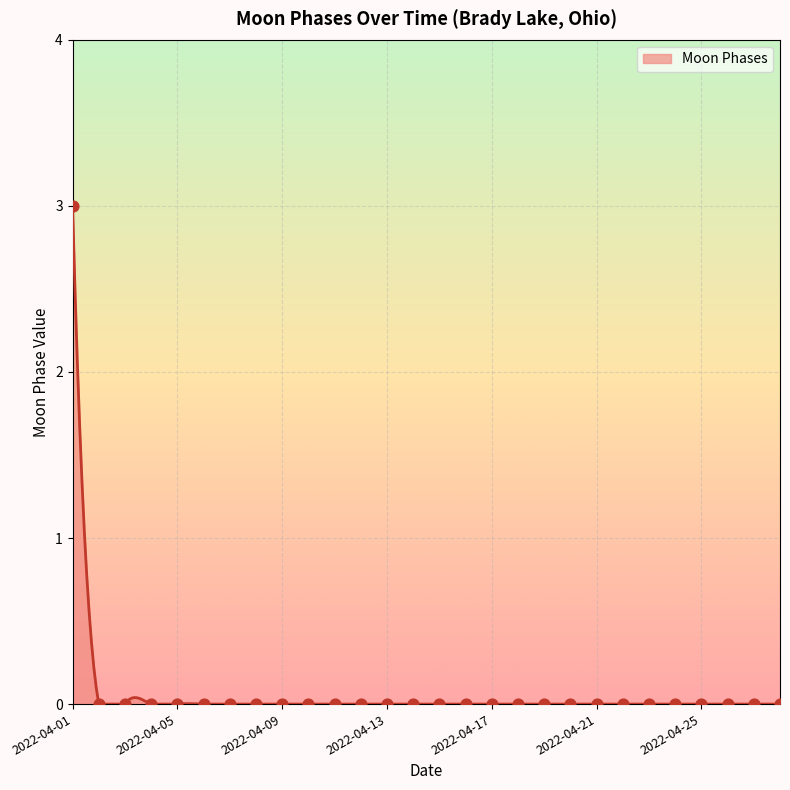

What is the change in value from 2022-04-01 to 2022-04-20?

-3